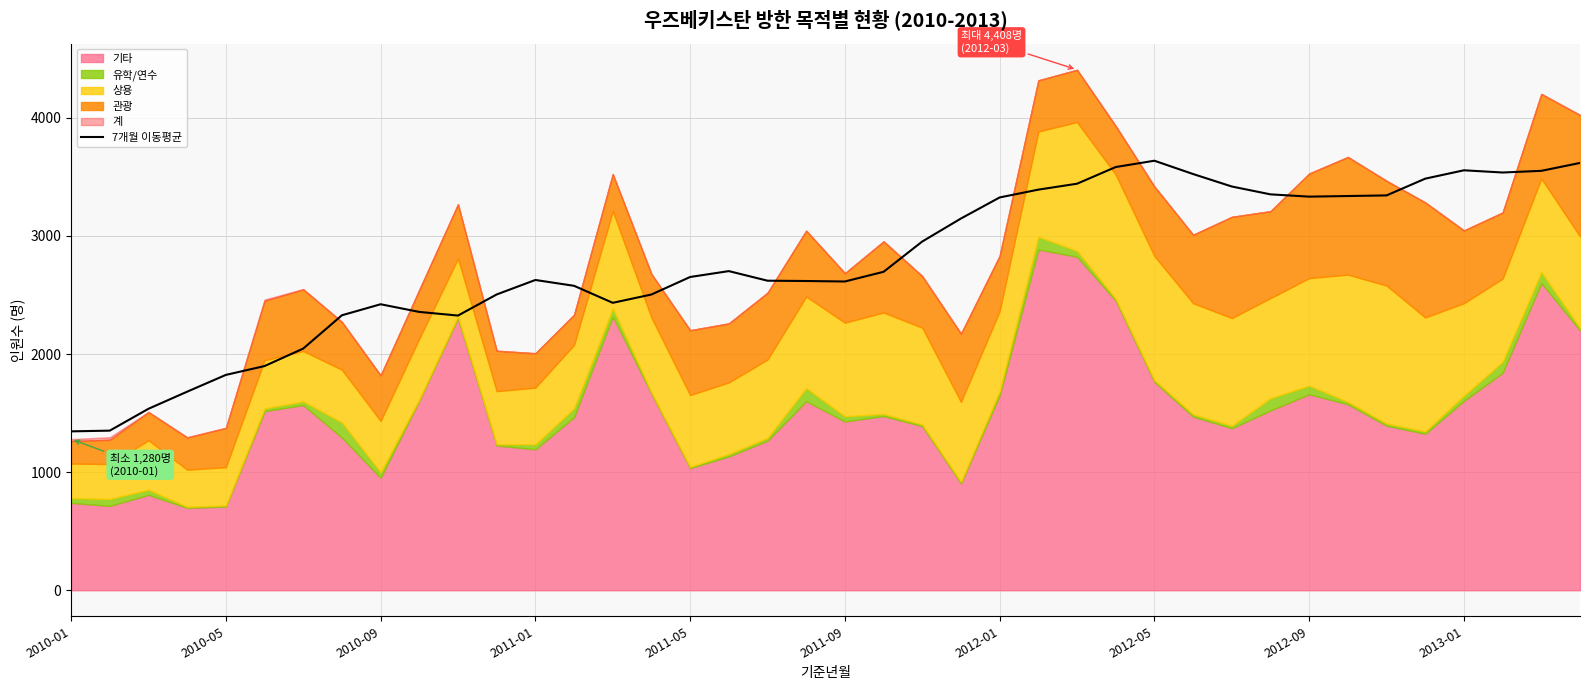

Reading left to right, list all the values displayed in this chart.

1345.5	1351.6	1536.7	1681.6	1823.6	1898.4	2046.7	2328.6	2421.9	2356.9	2326.1	2504.9	2627.4	2578.0	2434.0	2504.4	2652.7	2702.6	2621.3	2618.7	2614.6	2696.7	2953.3	3148.0	3326.3	3392.4	3442.6	3583.9	3637.3	3524.6	3419.0	3352.4	3333.1	3338.3	3343.6	3485.4	3556.3	3537.5	3551.6	3618.5